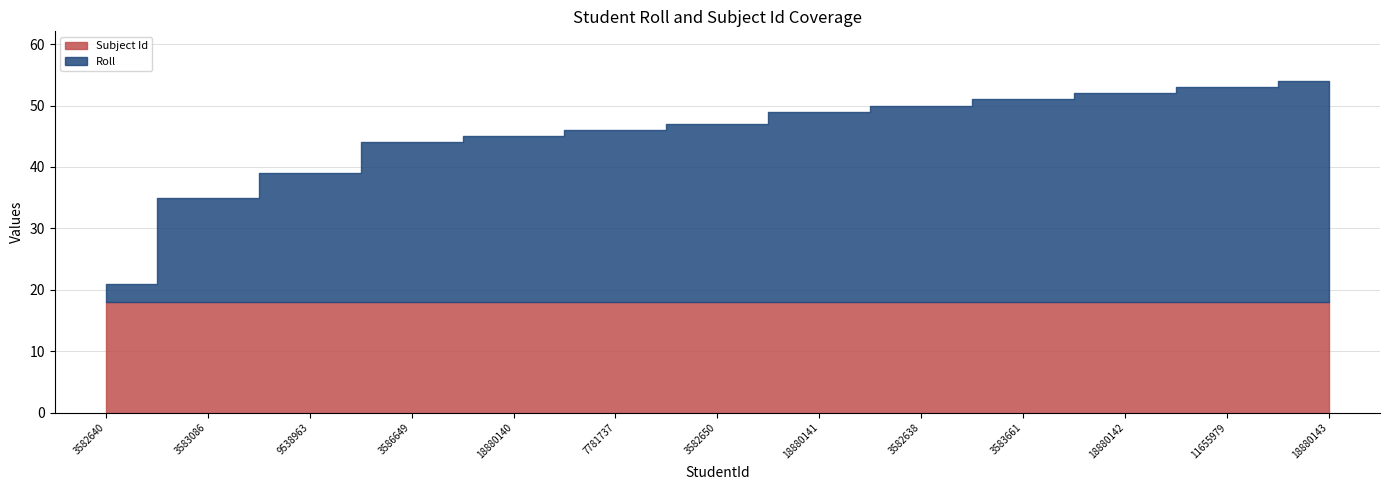

Which has a higher value, 18880143 or 9538963?

18880143